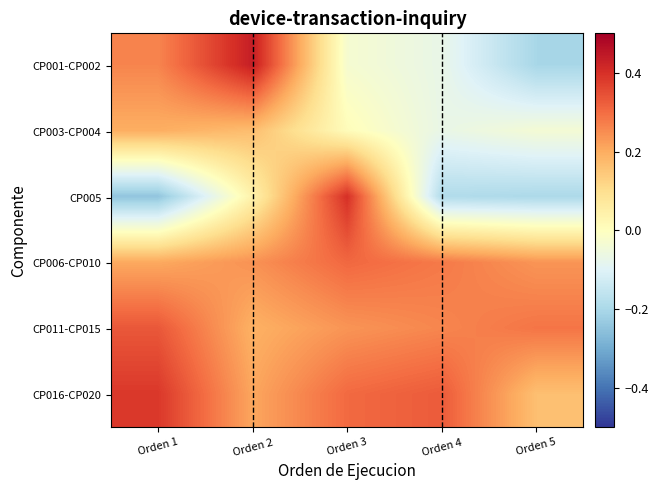

What is the greatest value displayed?

0.4